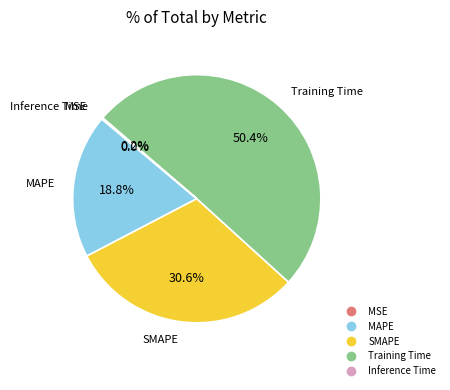

To the nearest percent, what is the combined percentage of MAPE and SMAPE?

49%